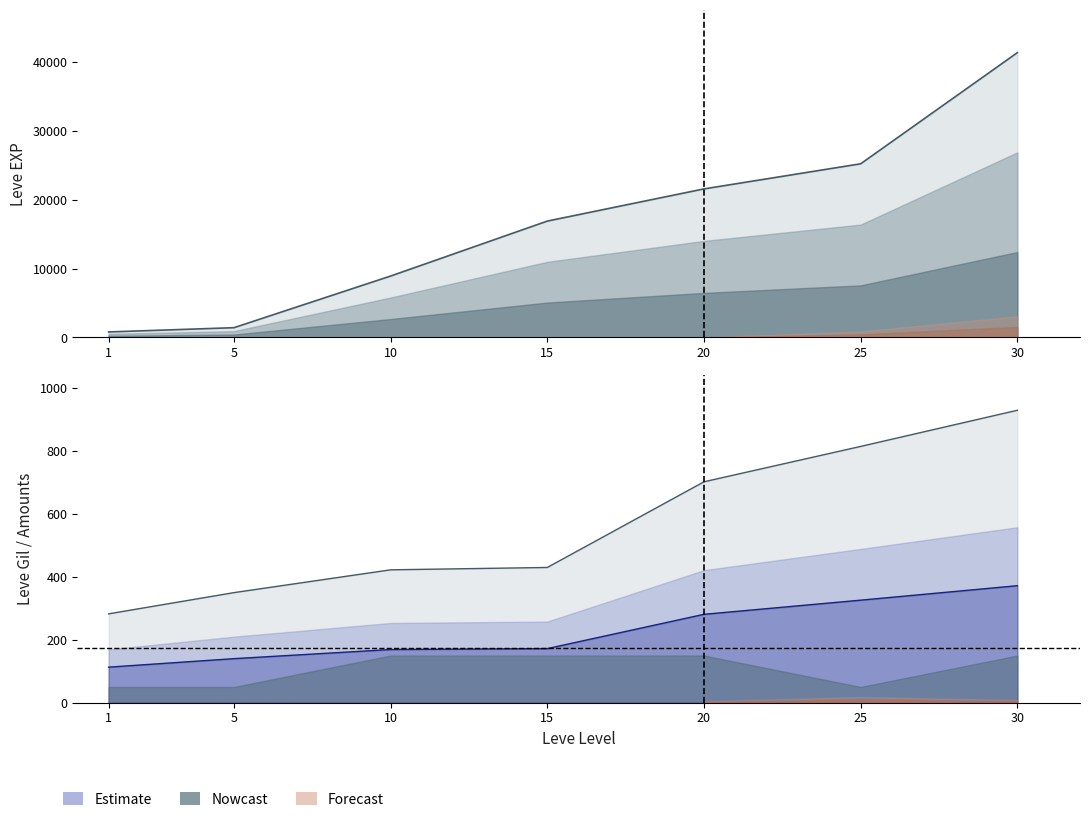

What is the total value across all series at 20?

21984.0